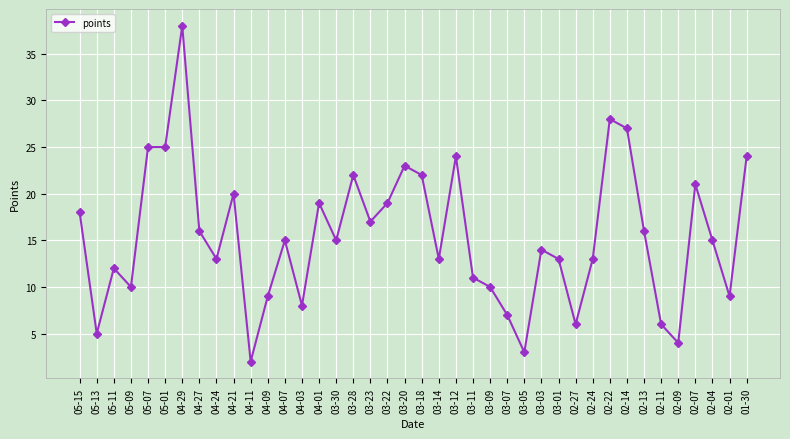

What is the ratio of the value at 04-07 to the value at 03-07?

2.1